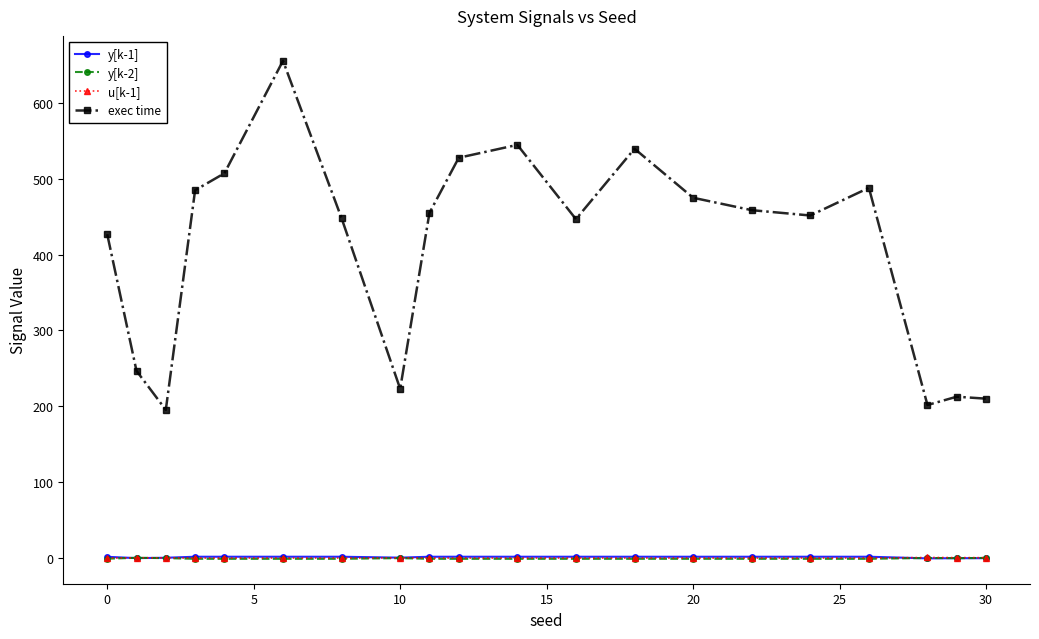

Which series has the largest range (max minus min)?

exec time